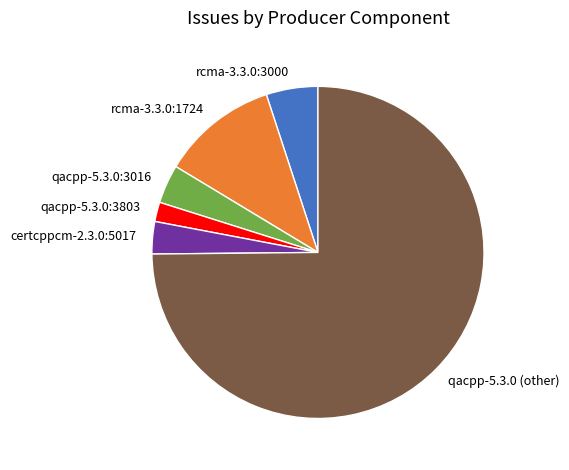

Is certcppcm-2.3.0:5017 the majority of the pie?

No